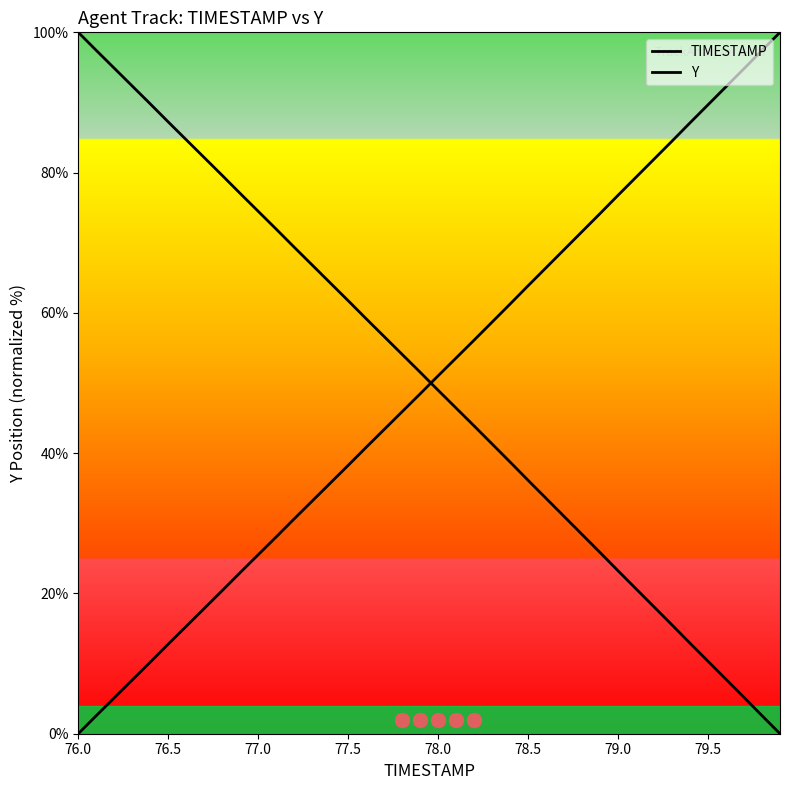

What is the maximum value for TIMESTAMP?

100.0